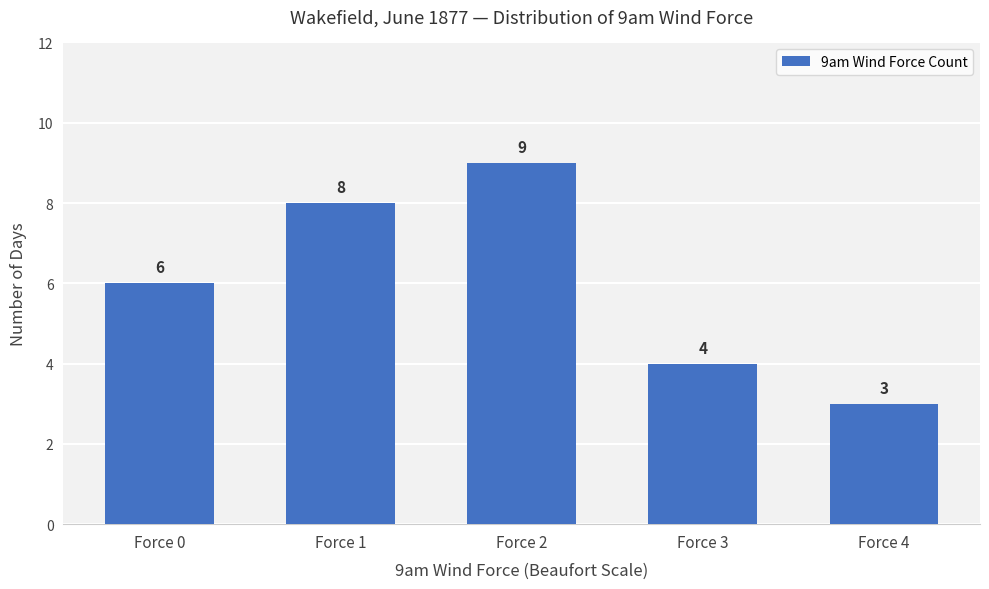

Are the bars horizontal?

No